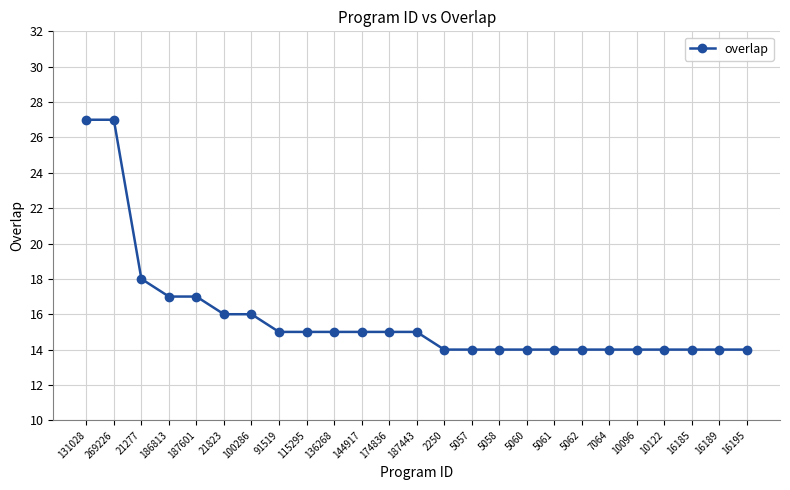

How many lines are shown in the chart?

1